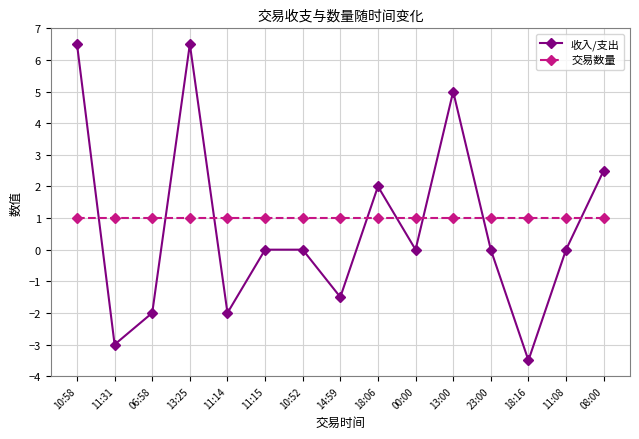

Reading left to right, list all the values displayed in this chart.

收入/支出: 10:58=6.5	11:31=-3.0	06:58=-2.0	13:25=6.5	11:14=-2.0	11:15=0.0	10:52=0.0	14:59=-1.5	18:06=2.0	00:00=0.0	13:00=5.0	23:00=0.0	18:16=-3.5	11:08=0.0	08:00=2.5
交易数量: 10:58=1.0	11:31=1.0	06:58=1.0	13:25=1.0	11:14=1.0	11:15=1.0	10:52=1.0	14:59=1.0	18:06=1.0	00:00=1.0	13:00=1.0	23:00=1.0	18:16=1.0	11:08=1.0	08:00=1.0